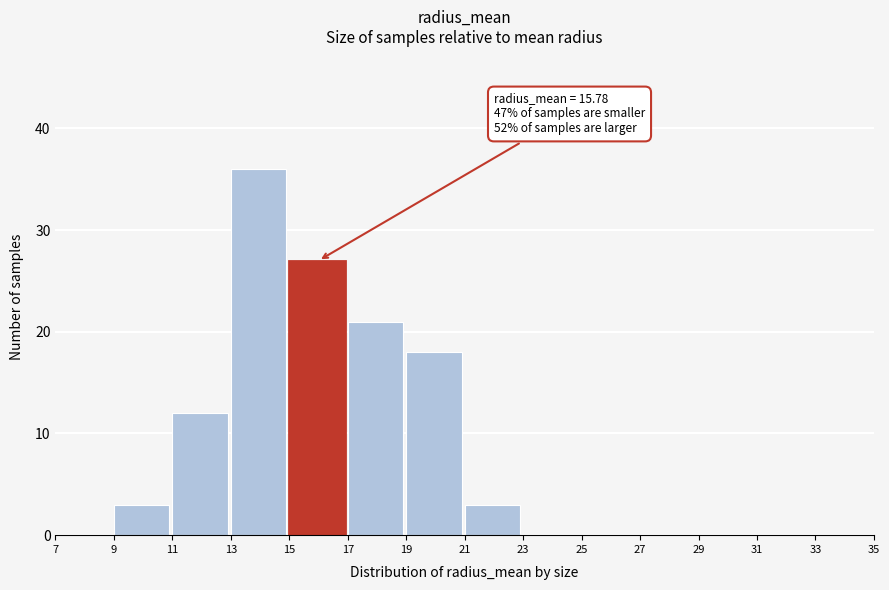

Over which range of the x-axis is the bar tallest?

13 to 15